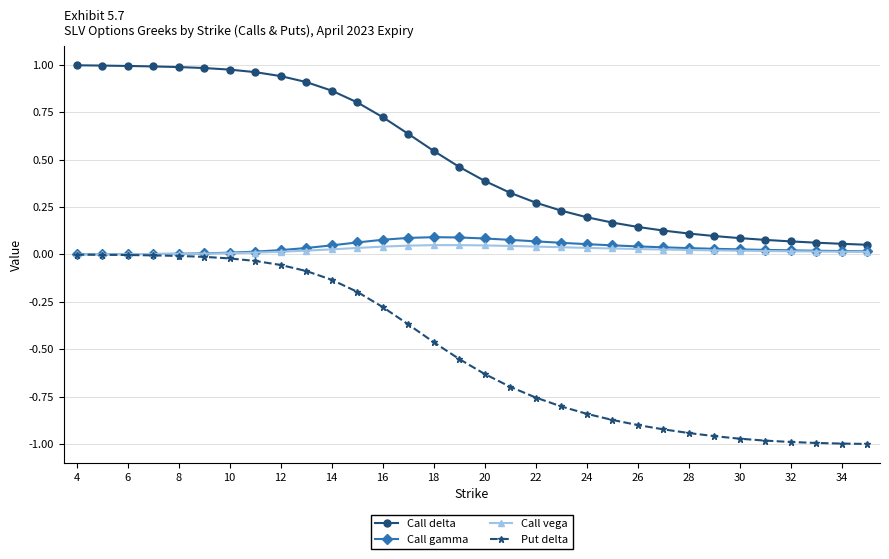

True or false: Put delta and Call delta intersect in this chart.

False